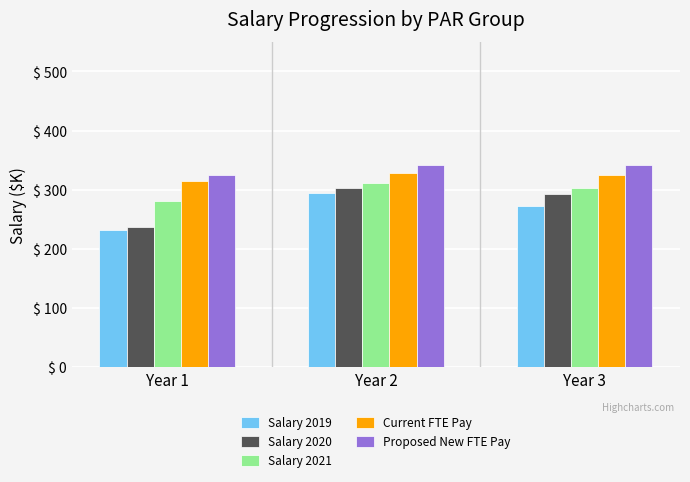

Count the number of data series in this chart.

5